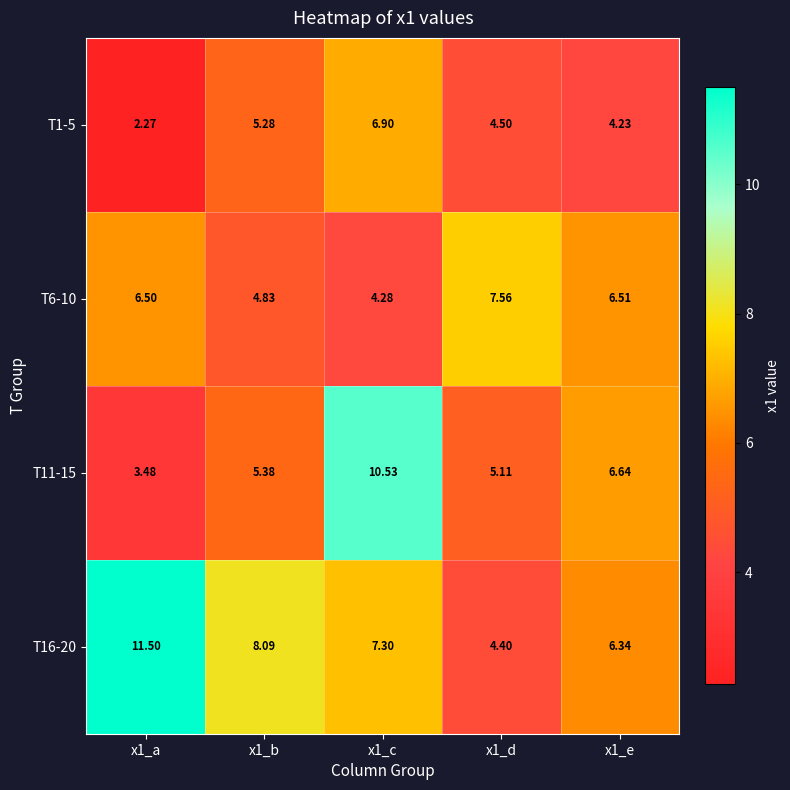

What is the total value across all series at x1_d?

21.6